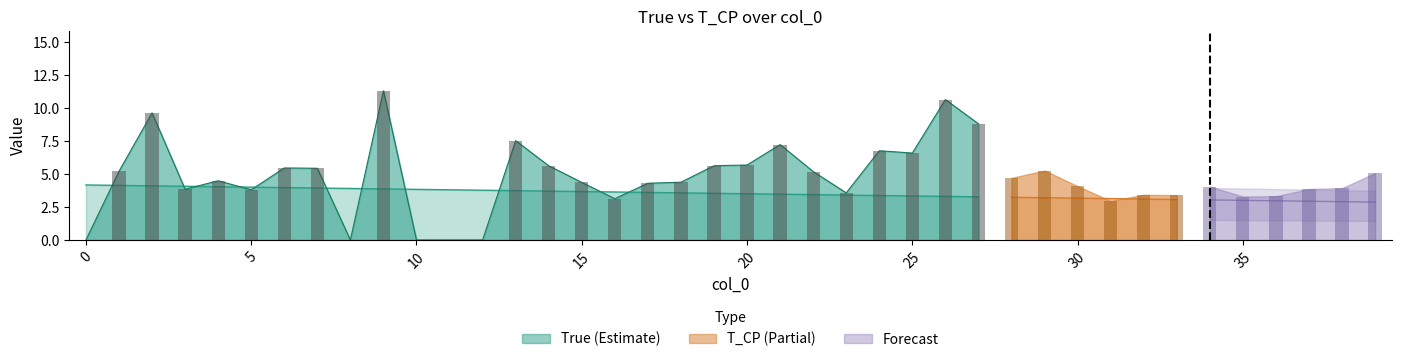

Is it true that True equals 4.1 at 3?

True